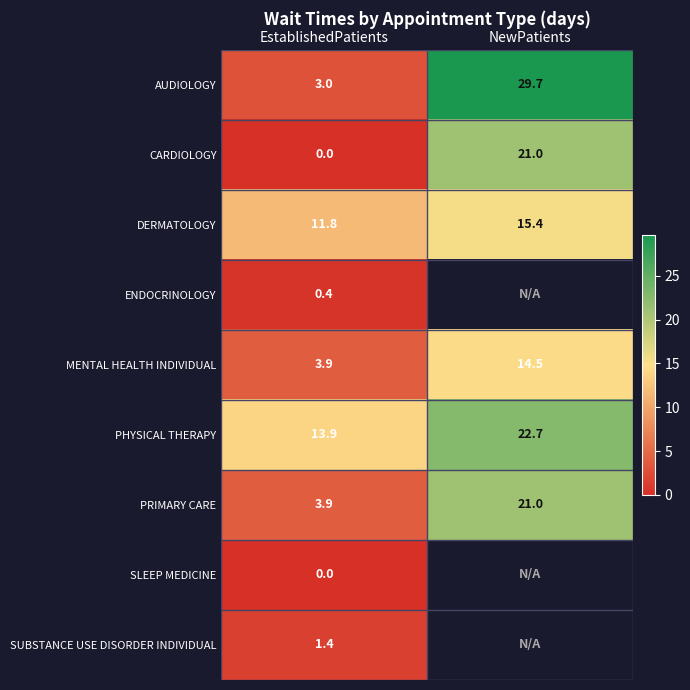

Is it true that PHYSICAL THERAPY equals 19.5 at EstablishedPatients?

False